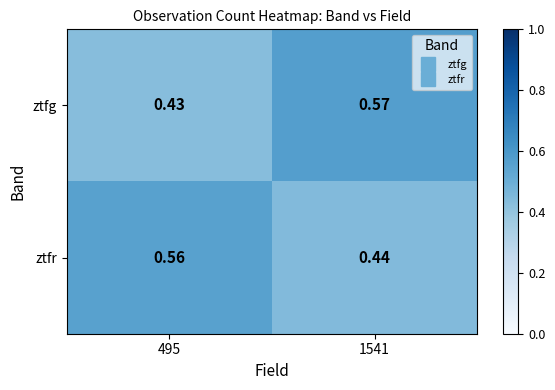

How many series are shown in this chart?

2